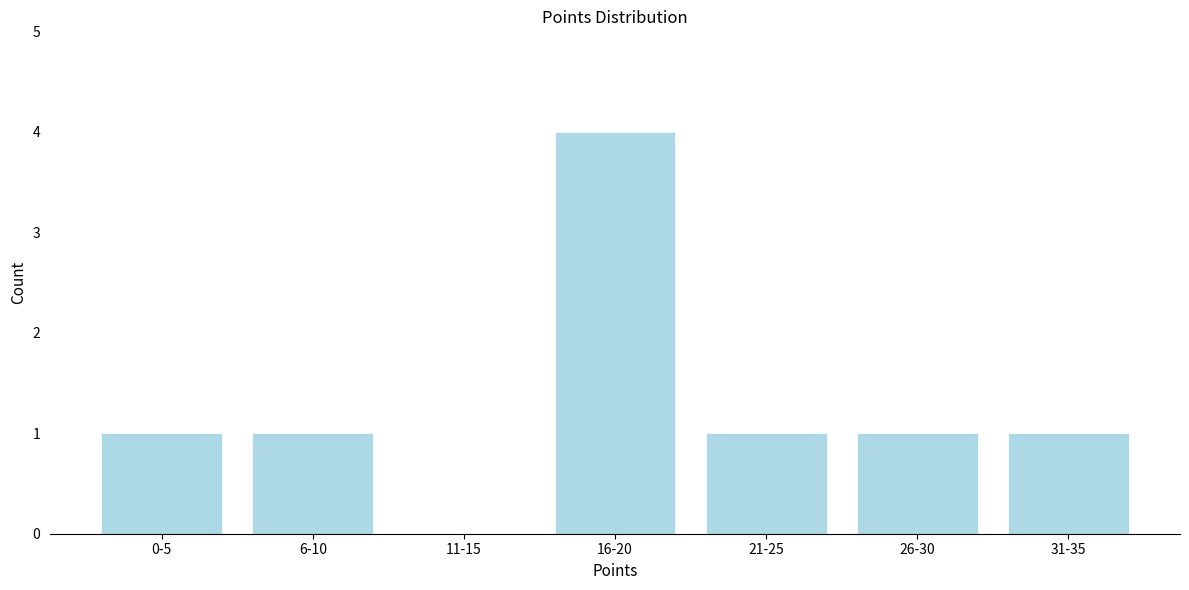

Reading left to right, what are all the values shown in this chart?

0-5=1	6-10=1	11-15=0	16-20=4	21-25=1	26-30=1	31-35=1